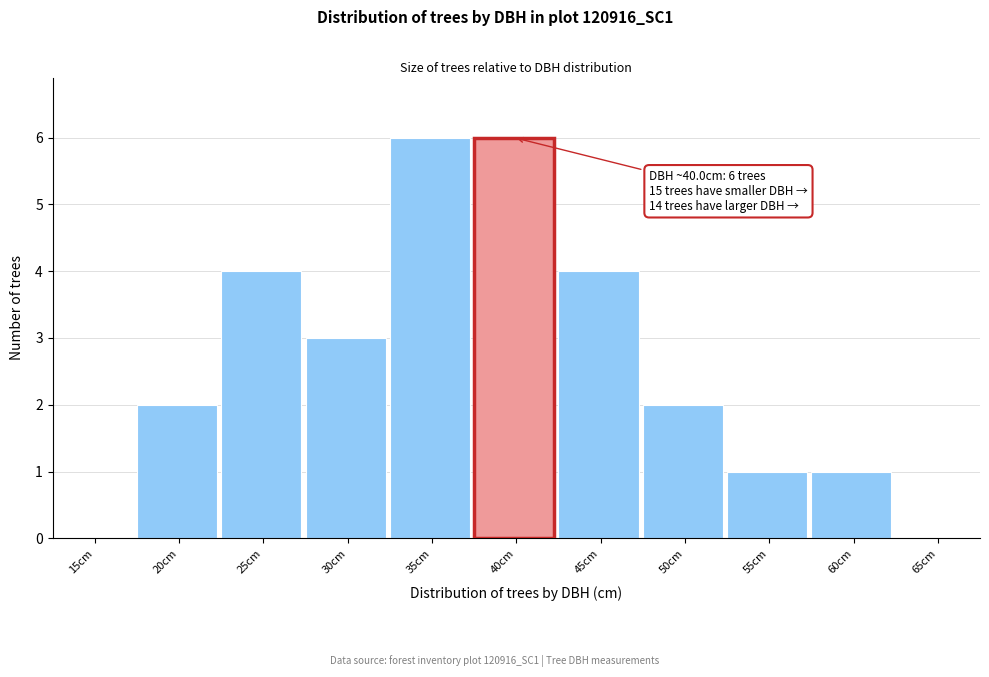

The chart shows a value of 6 at 40cm. True or false?

True